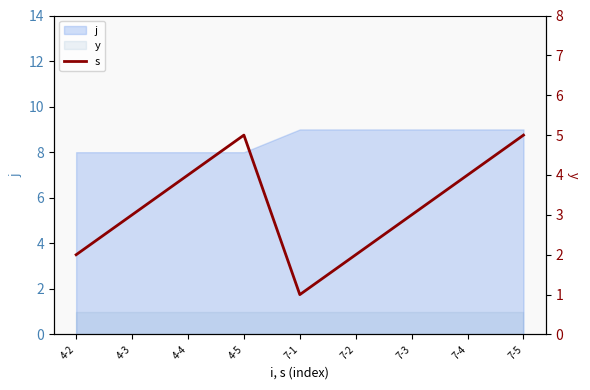

What is the label of the 7th point from the right?

4-4